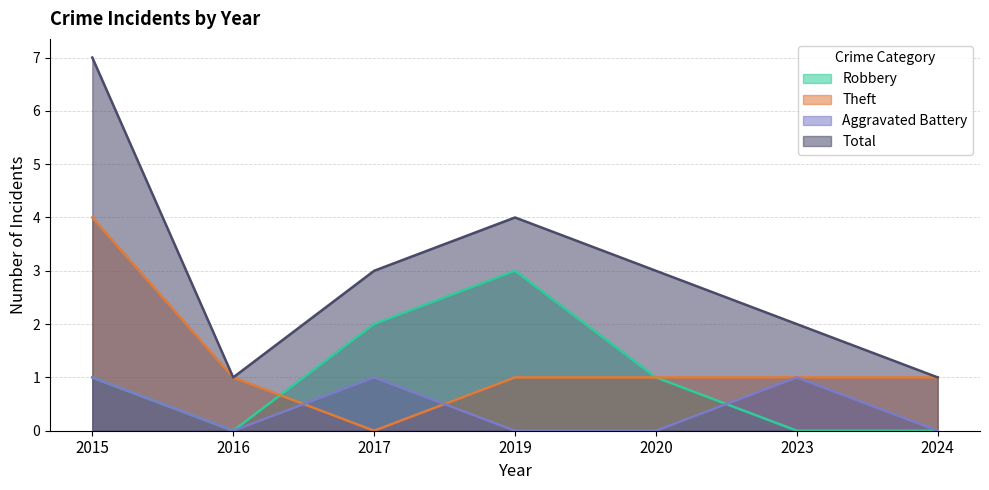

Where is the first local minimum for Theft?

2017